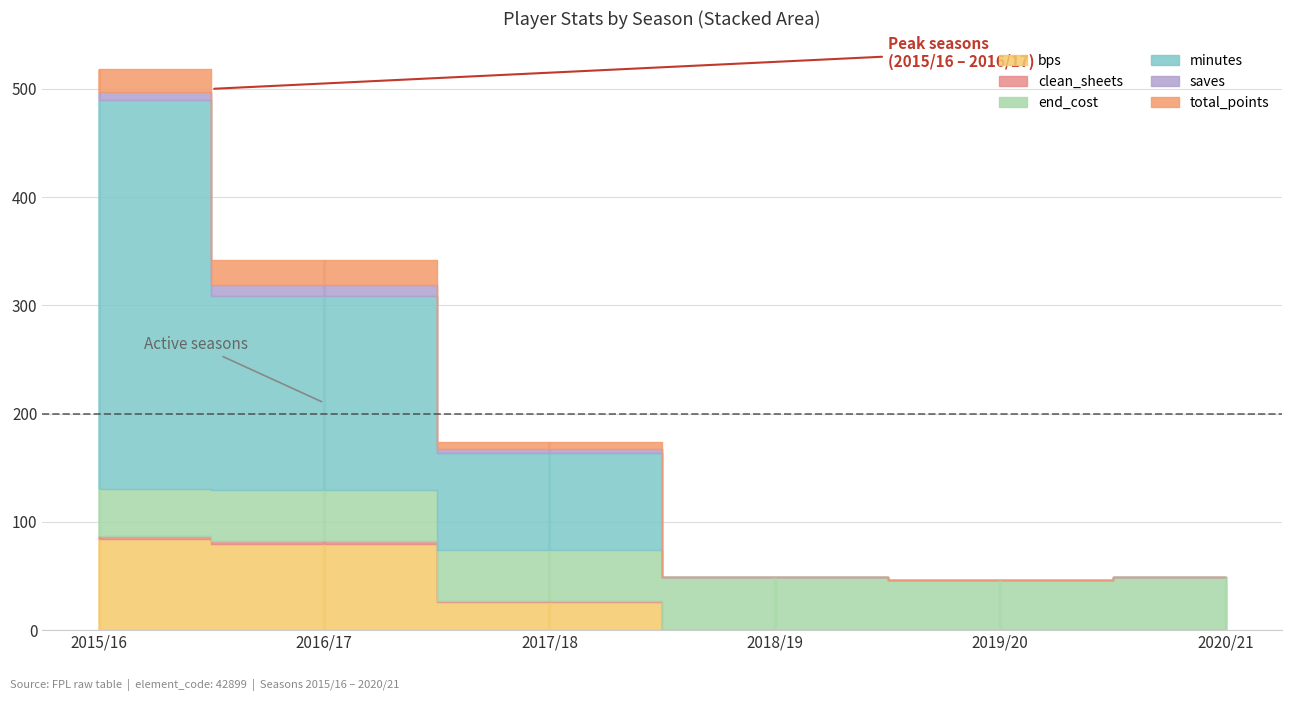

What is the label of the 1st point from the left?

2015/16